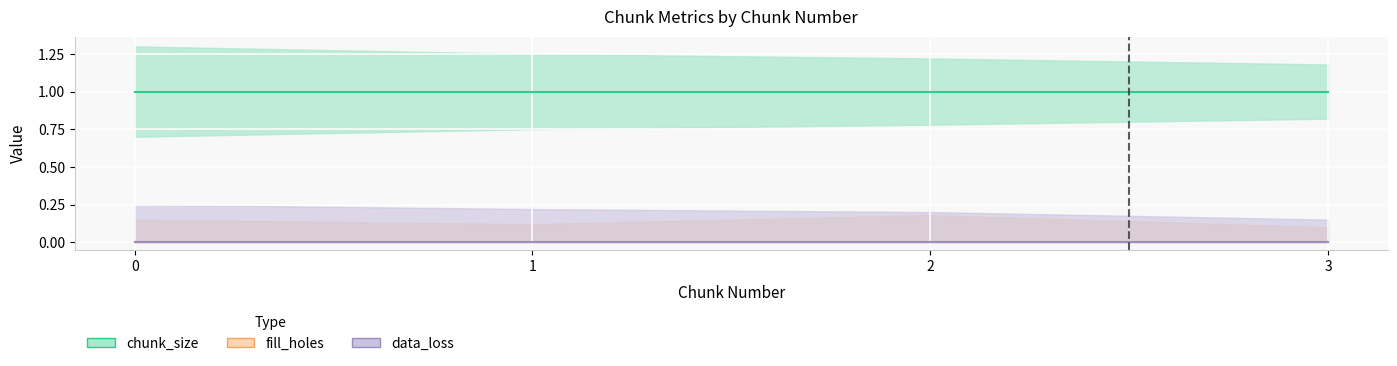

Does the chart display data point markers on the line(s)?

No